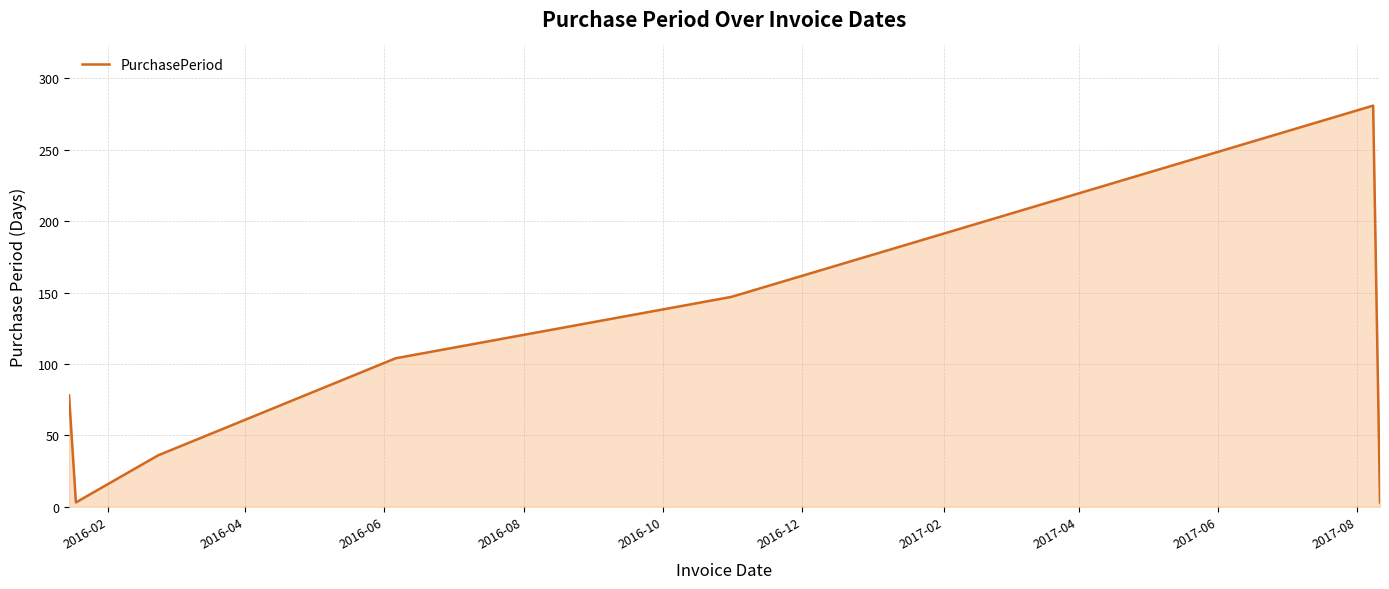

What is the difference between the maximum and minimum values?

278